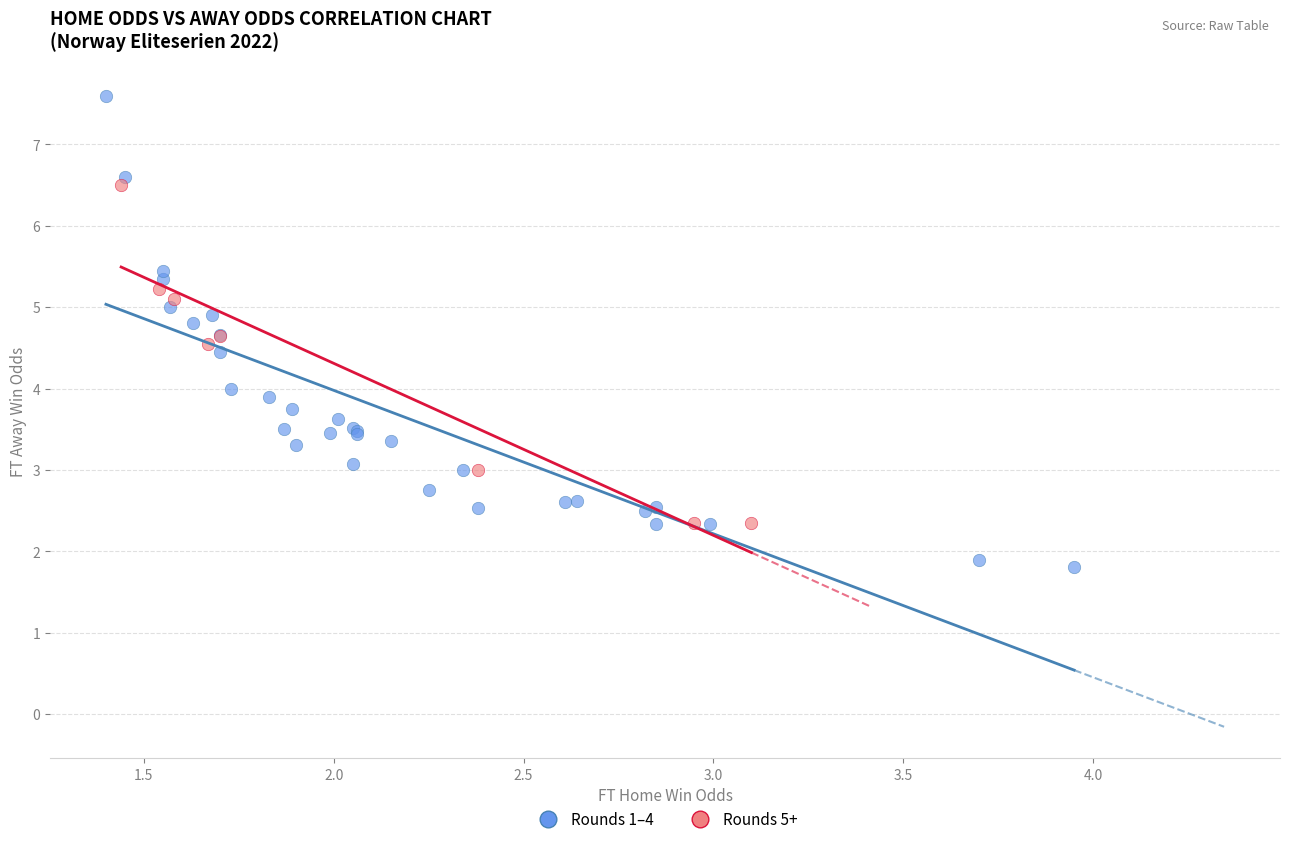

Which series contains the highest Y value?

Rounds 1–4